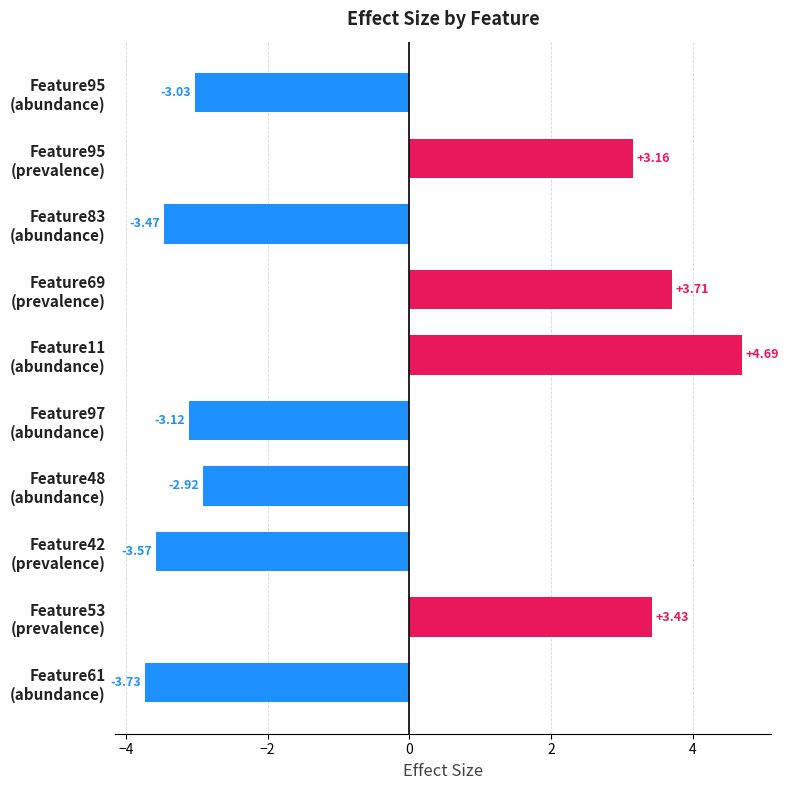

Which category has the lowest value across all series?

Feature61
(abundance)